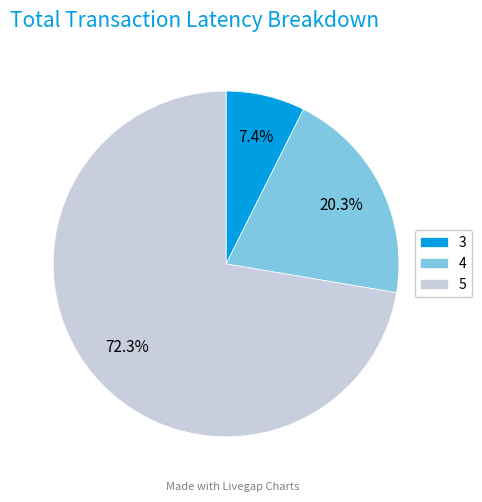

Rank the categories by value from lowest to highest.

3, 4, 5